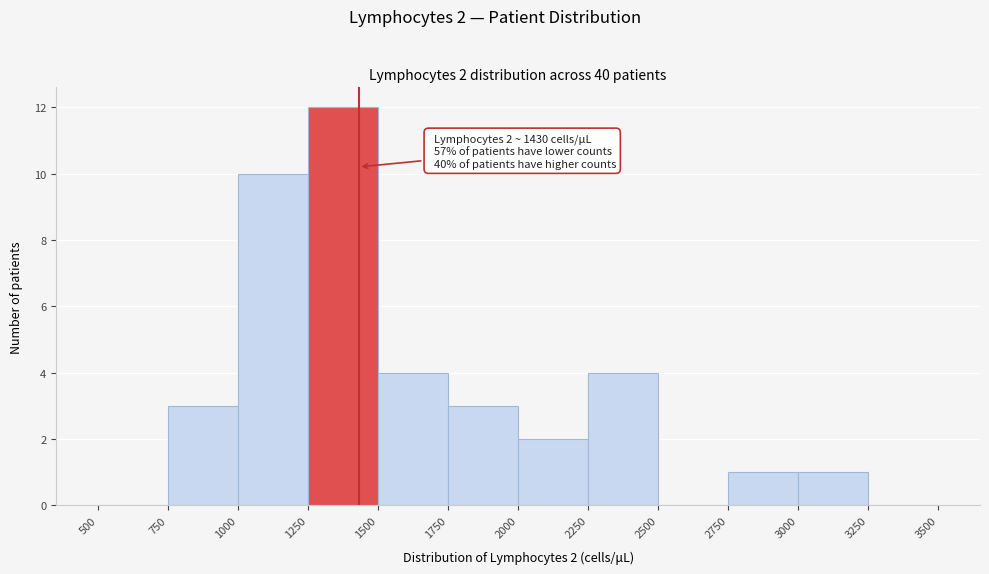

Over which range of the x-axis is the bar tallest?

1250 to 1500